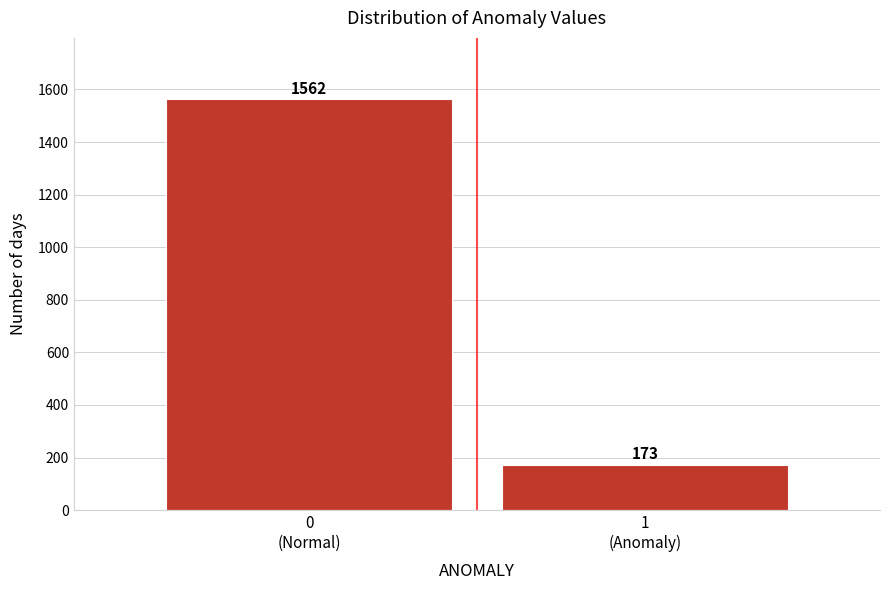

Reading left to right, list all the values displayed in this chart.

1562	173